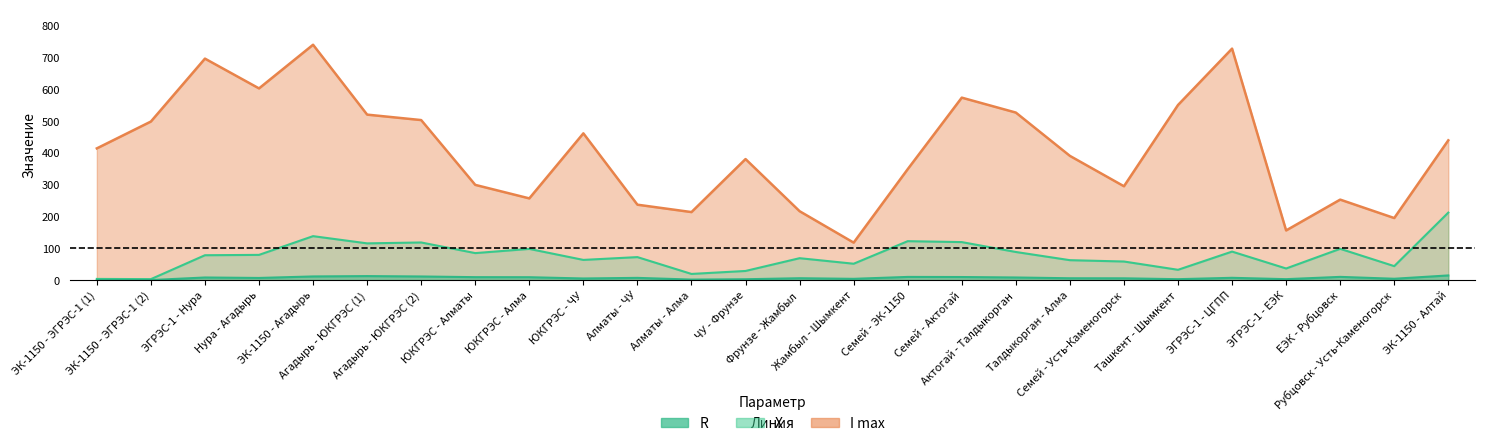

Which series has the widest spread of values?

I max